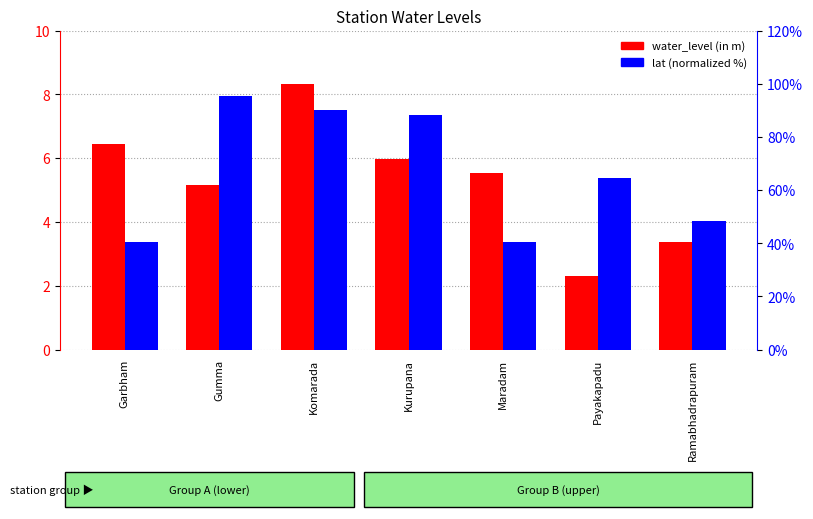

Reading left to right, extract all data points from this chart.

water_level (in m): Garbham=6.4	Gumma=5.2	Komarada=8.3	Kurupana=6.0	Maradam=5.5	Payakapadu=2.3	Ramabhadrapuram=3.4
lat (normalized): Garbham=40.6	Gumma=95.4	Komarada=90.0	Kurupana=88.3	Maradam=40.3	Payakapadu=64.5	Ramabhadrapuram=48.3